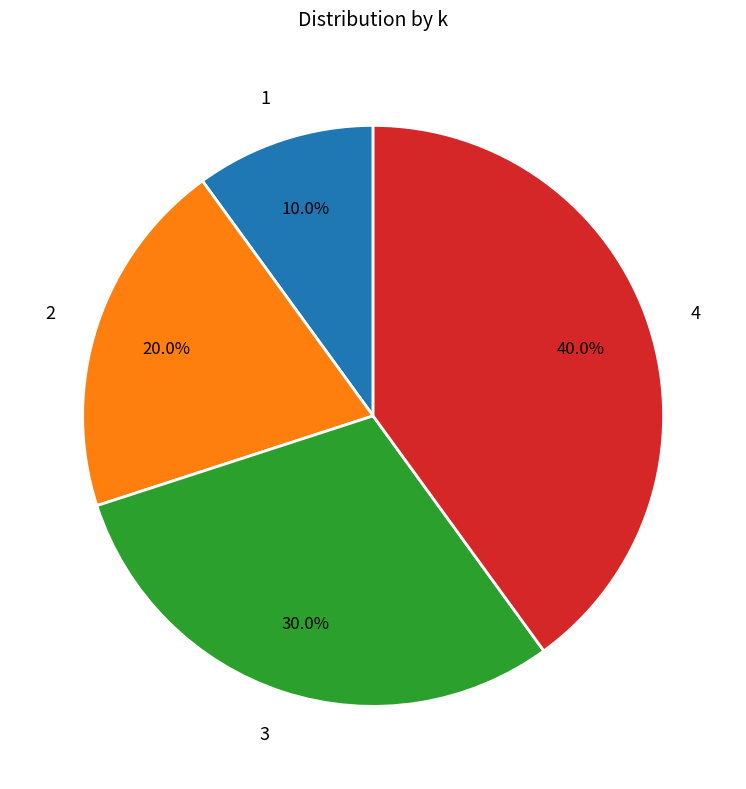

Does 4 represent more than half of the total?

No